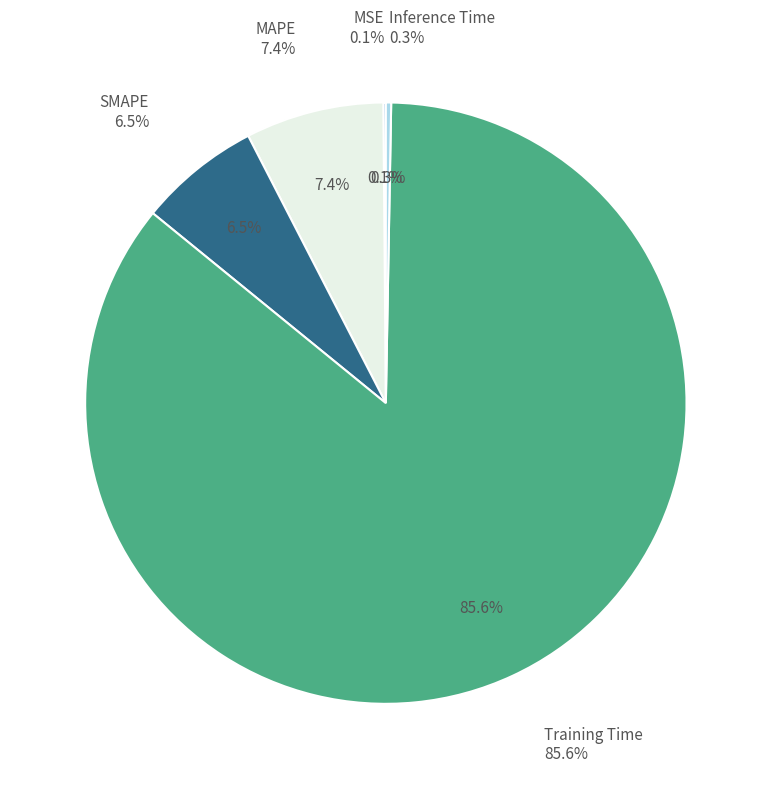

Is it true that Training Time is 75% of the pie?

False